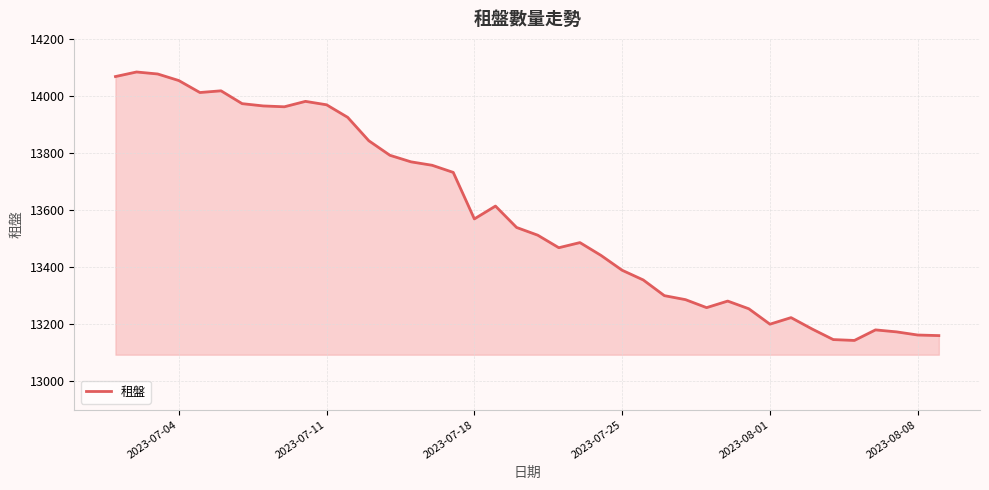

What is the smallest value displayed?

13143